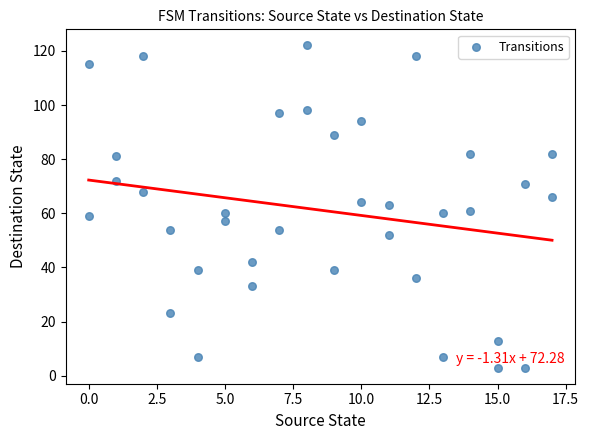

What is the range of Y values (max minus min)?

119